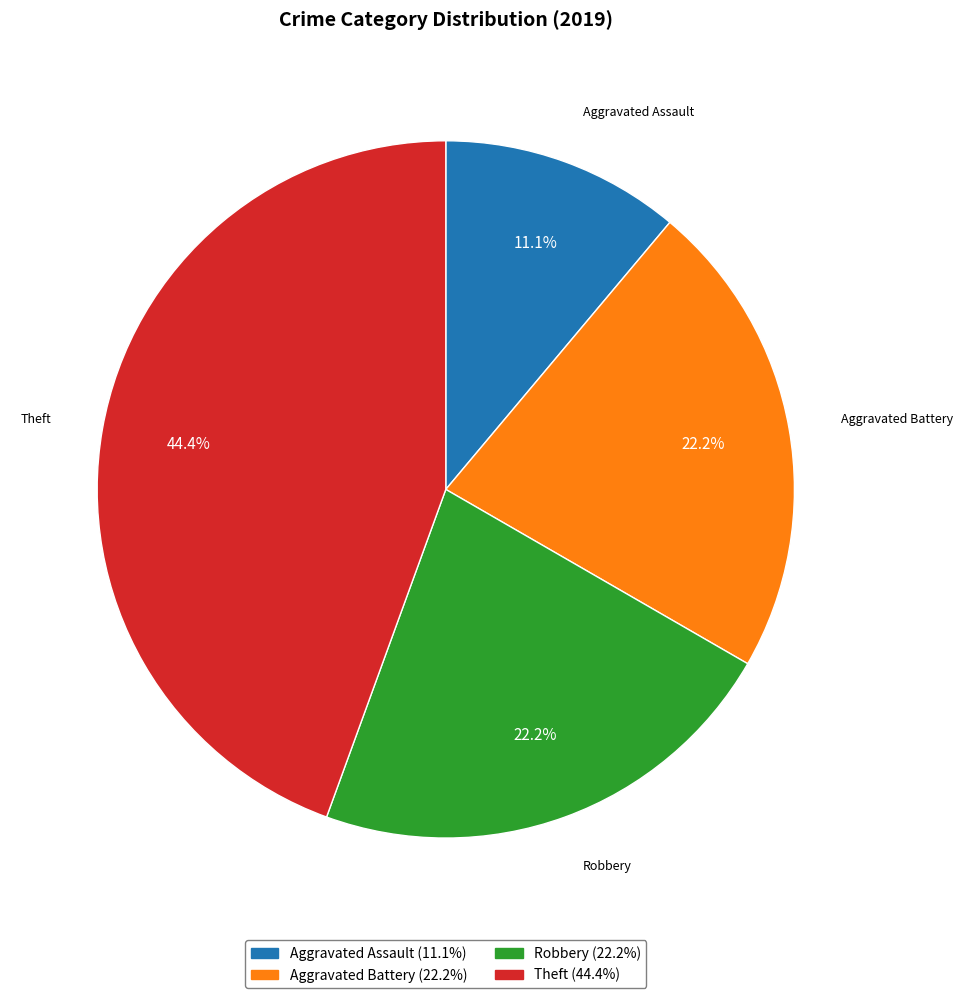

Which category has the biggest portion of the pie?

Theft (44.4%)